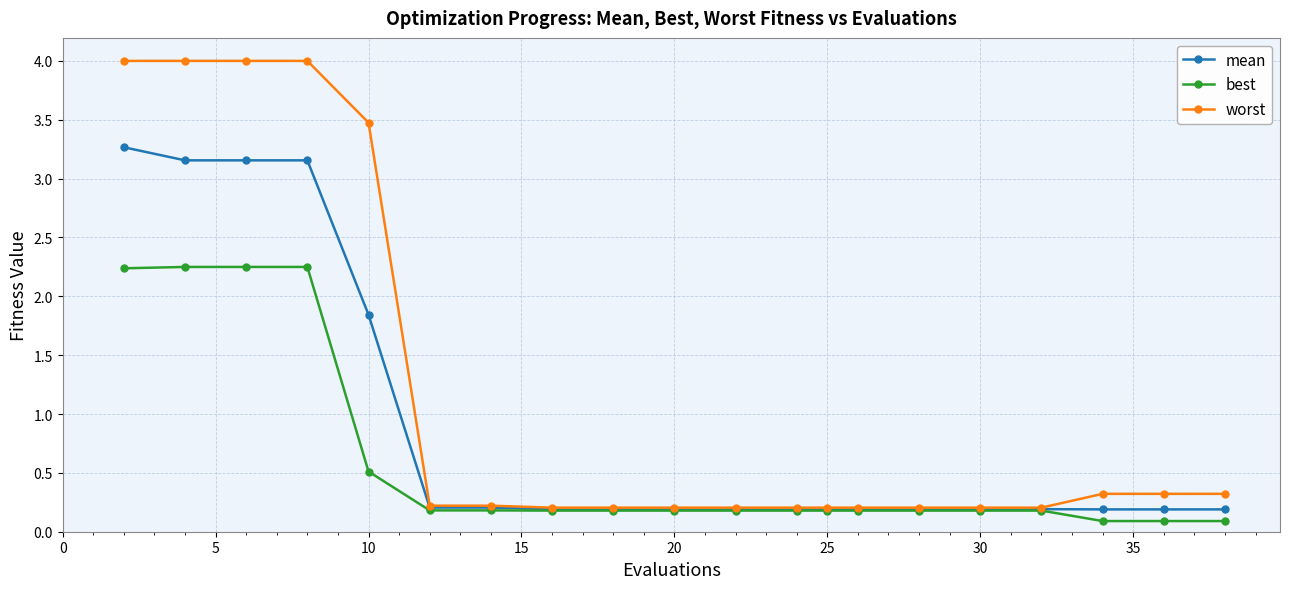

What is the value of the worst point at the 5th from the left?

3.5